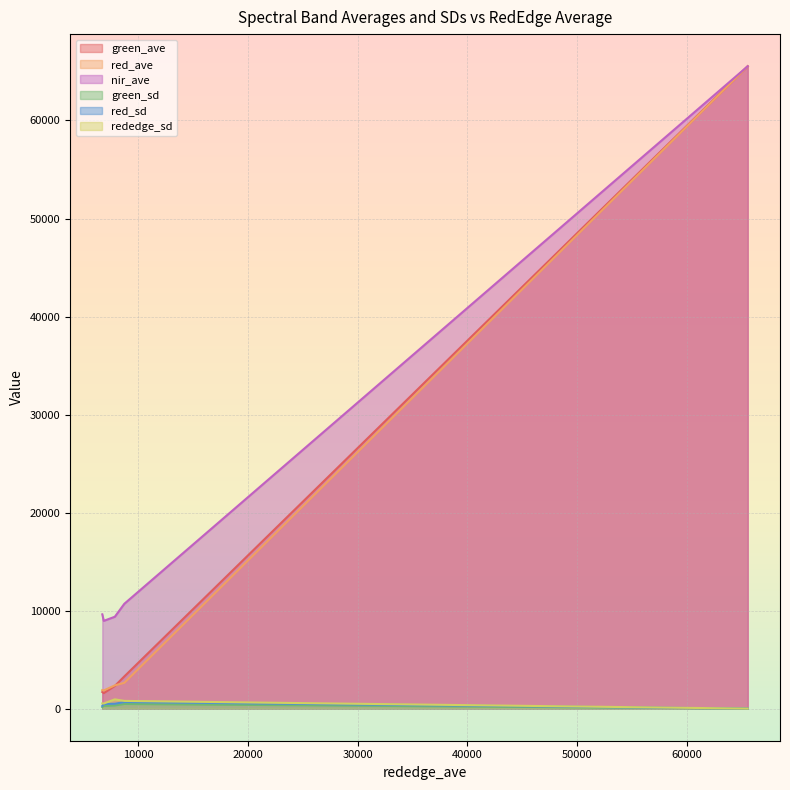

Between 8756.55975029727 and 6881.16102756892, which is larger?

8756.55975029727